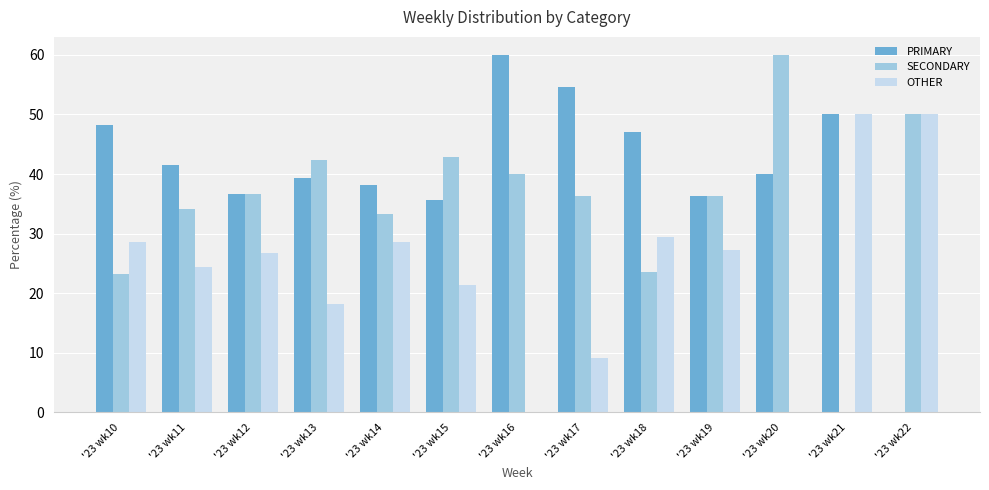

Where does the OTHER series first go above 26?

'23 wk10